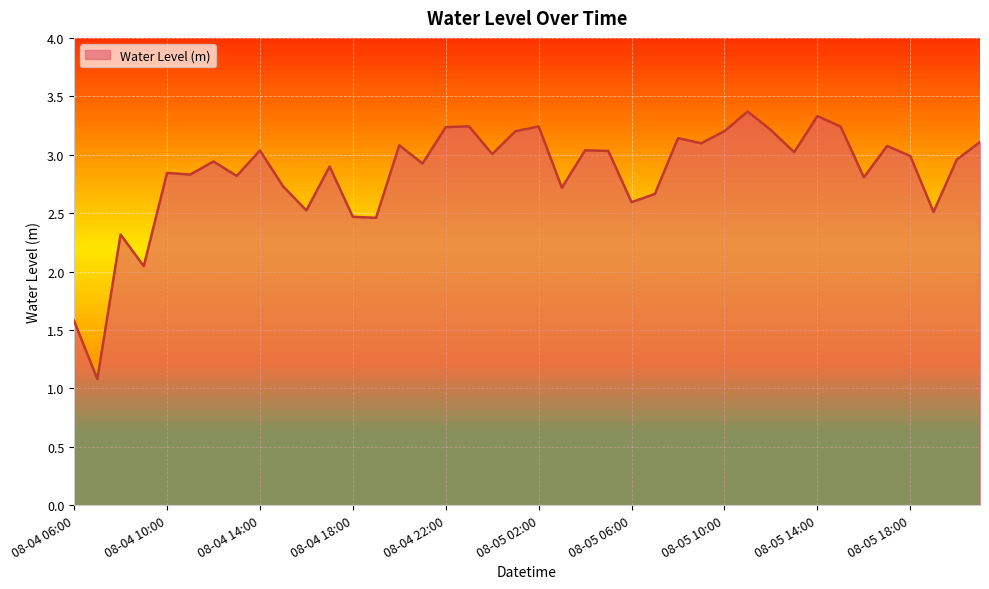

What is the smallest value displayed?

1.1